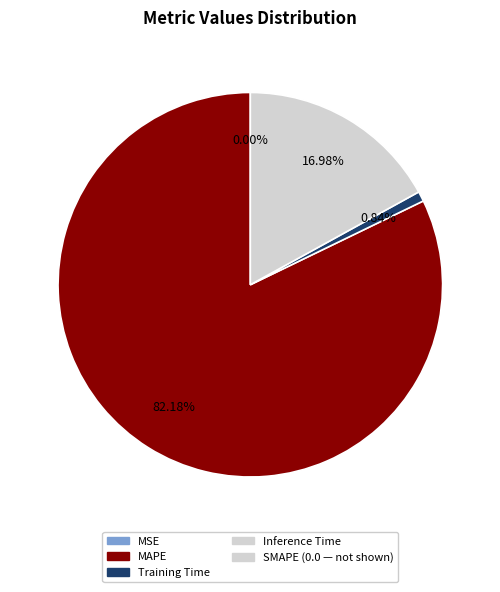

Is there any slice that represents more than half of the pie?

Yes